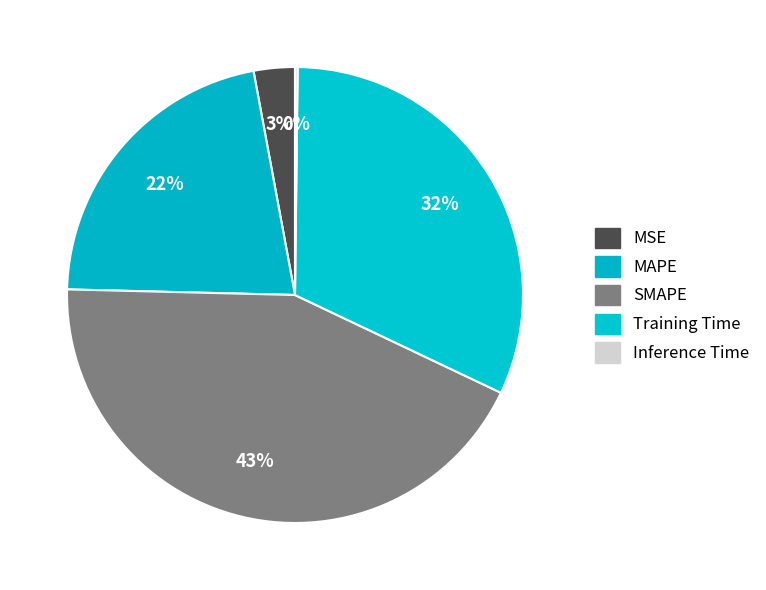

How many slices are in this pie chart?

5